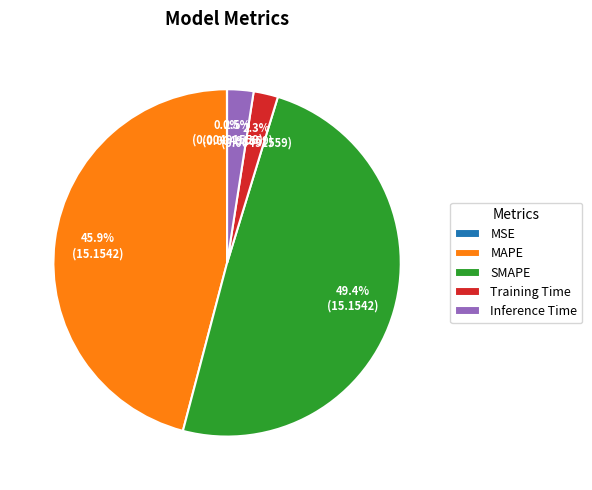

Is the sum of SMAPE and Inference Time greater than half?

Yes